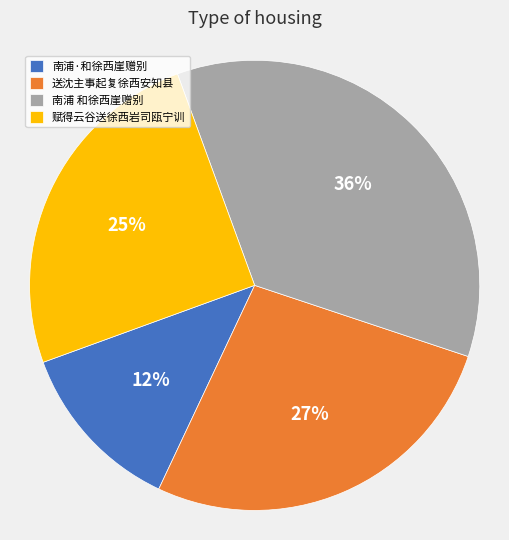

Combined, do 南浦 和徐西崖赠别 and 送沈主事起复徐西安知县 account for over 50%?

Yes